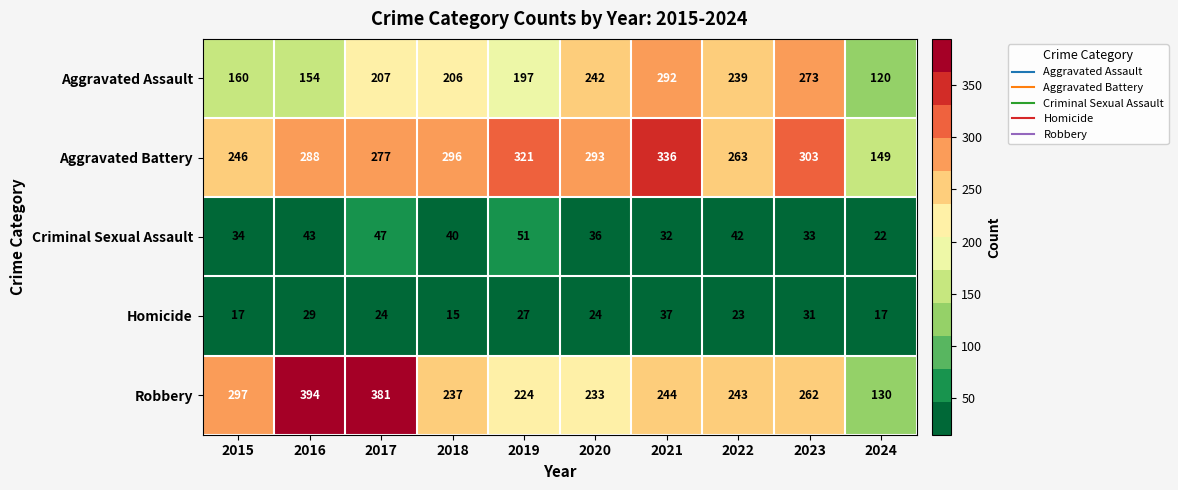

The Robbery series shows 130 at 2024. True or false?

True